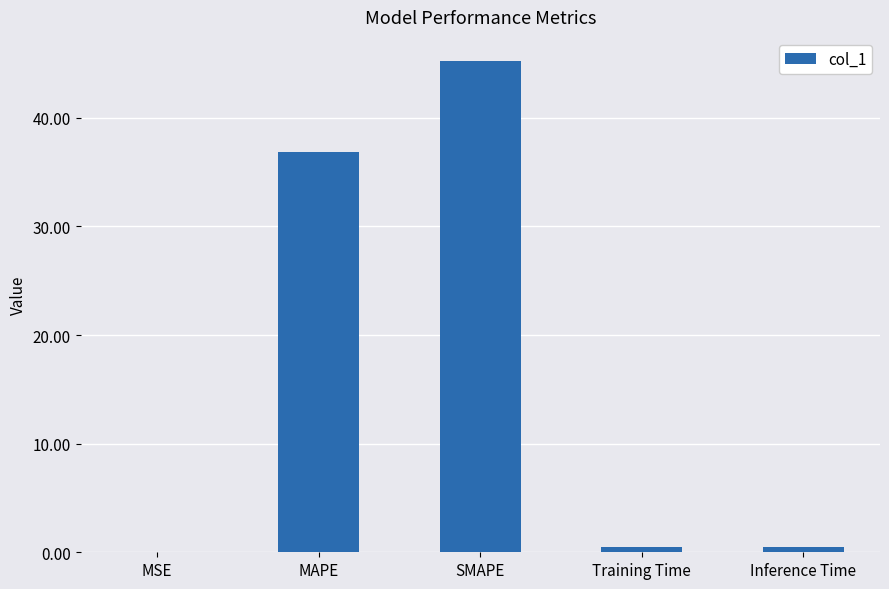

Which label corresponds to the largest value in the chart?

SMAPE